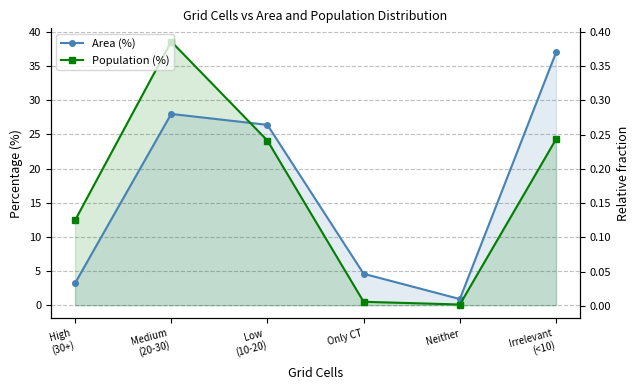

Where is the first local maximum for Area (%)?

Medium
(20-30)